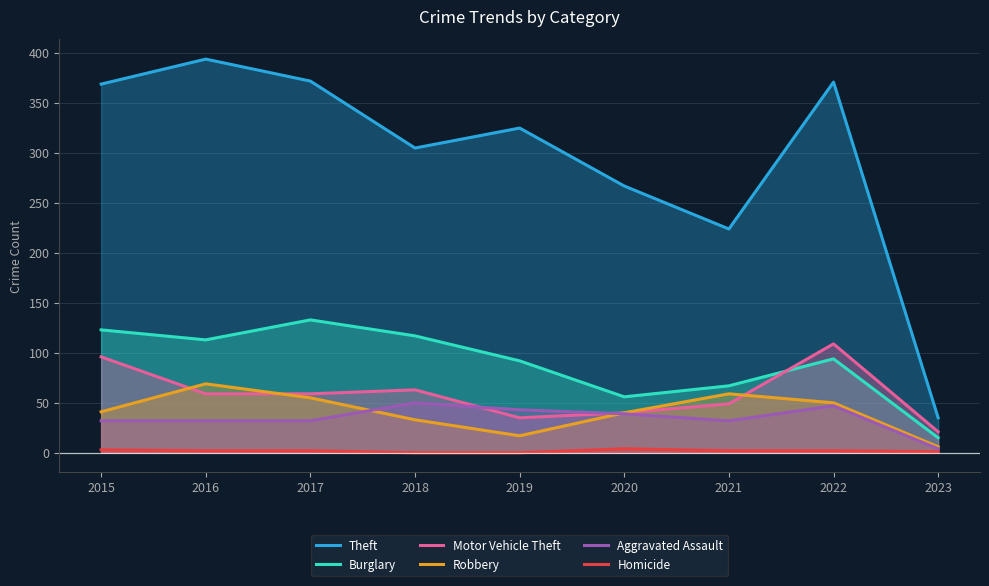

True or false: Theft has a value of 325 at 2019.

True